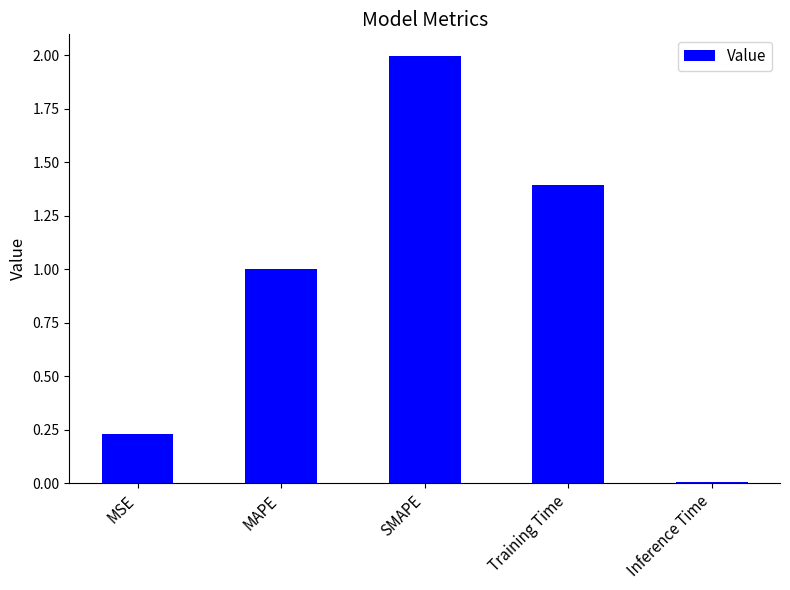

The value at Training Time is 2.4. True or false?

False